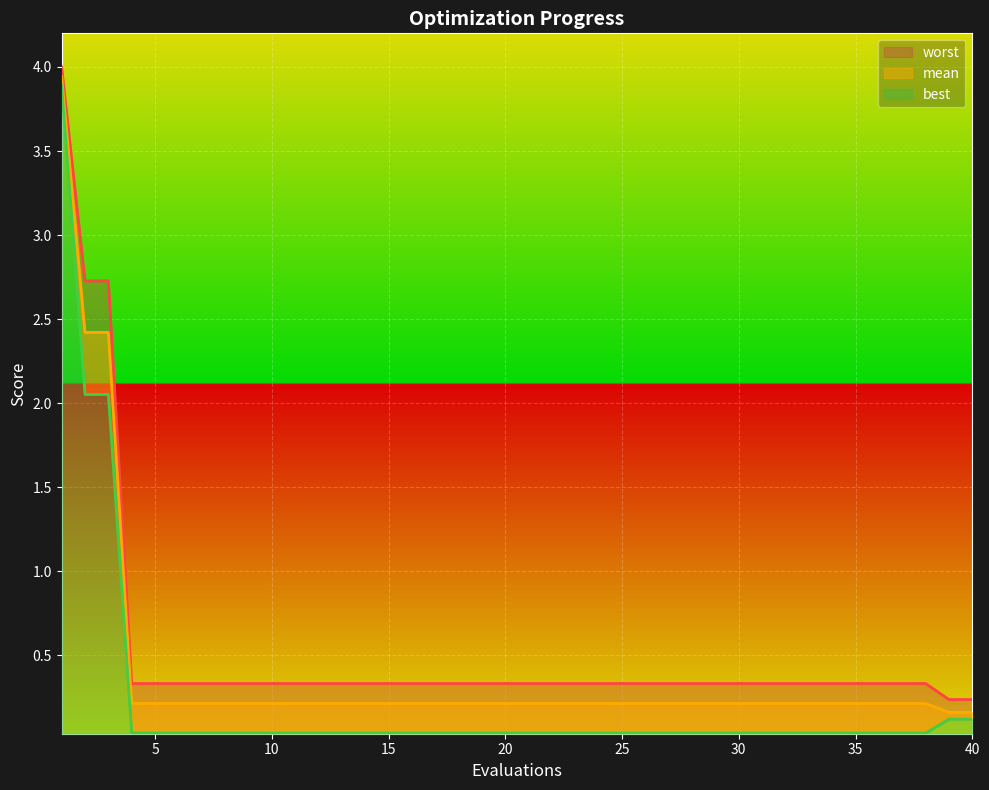

Read the worst value at 21.

0.3